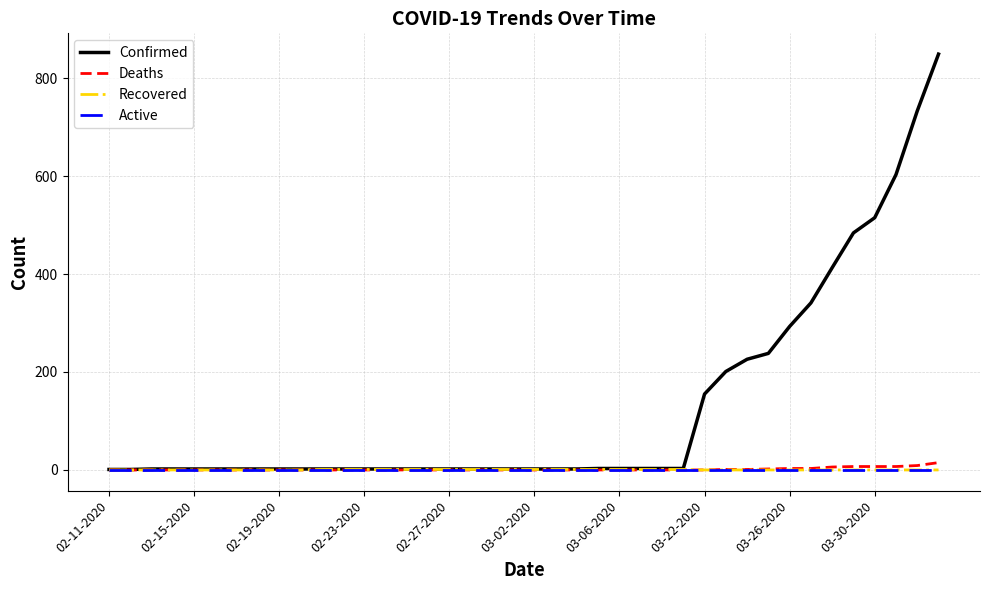

Which series has the widest spread of values?

Confirmed